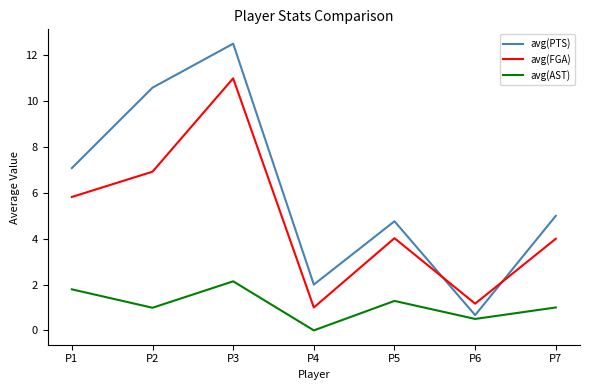

True or false: avg(FGA) and avg(AST) intersect in this chart.

False